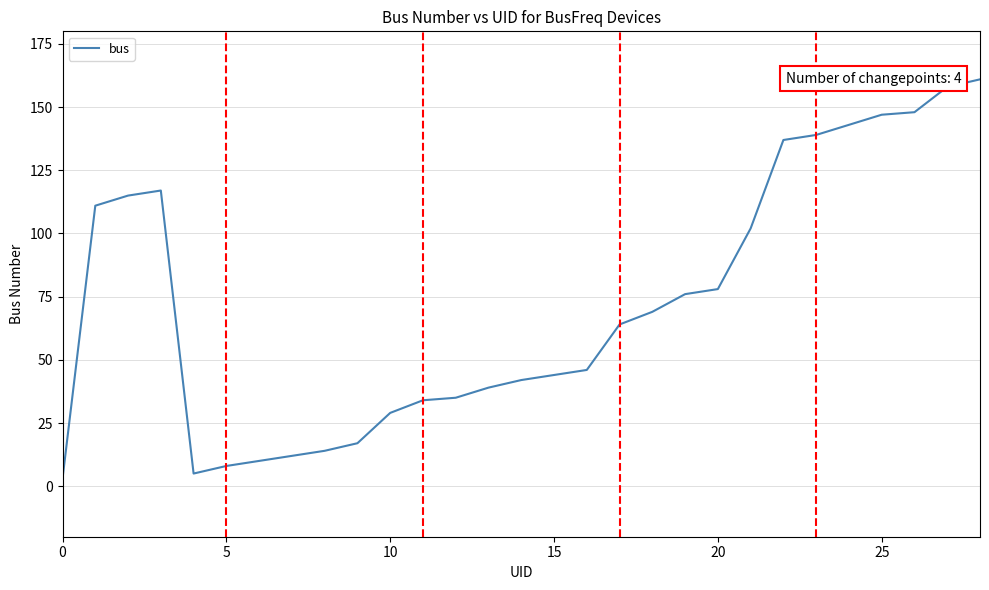

What is the difference between the maximum and minimum values?

158